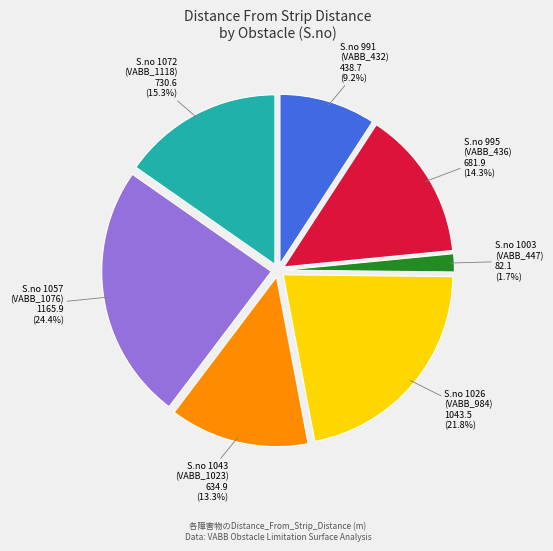

Count the number of slices in the pie.

7